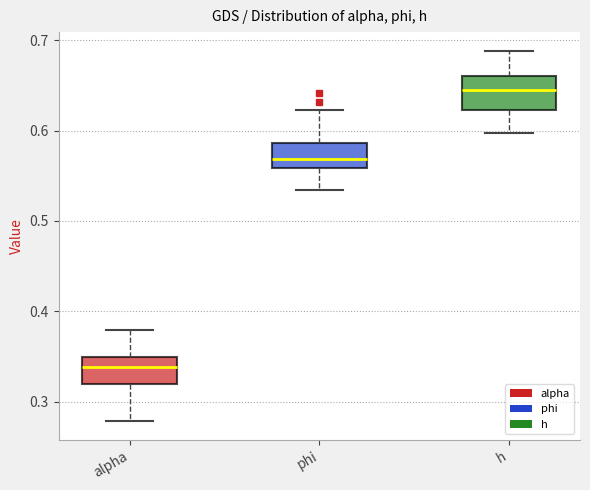

Reading left to right, transcribe this box plot: for each box, give where its median line is, the range the box spans, and where its two whiskers end, as read against the y-axis. The values are not printed on the chart, so give them approximately, as read against the axis.

alpha: median 0.34, box 0.32 to 0.35, whiskers 0.28 to 0.38
phi: median 0.57, box 0.56 to 0.59, whiskers 0.53 to 0.62
h: median 0.64, box 0.62 to 0.66, whiskers 0.60 to 0.69